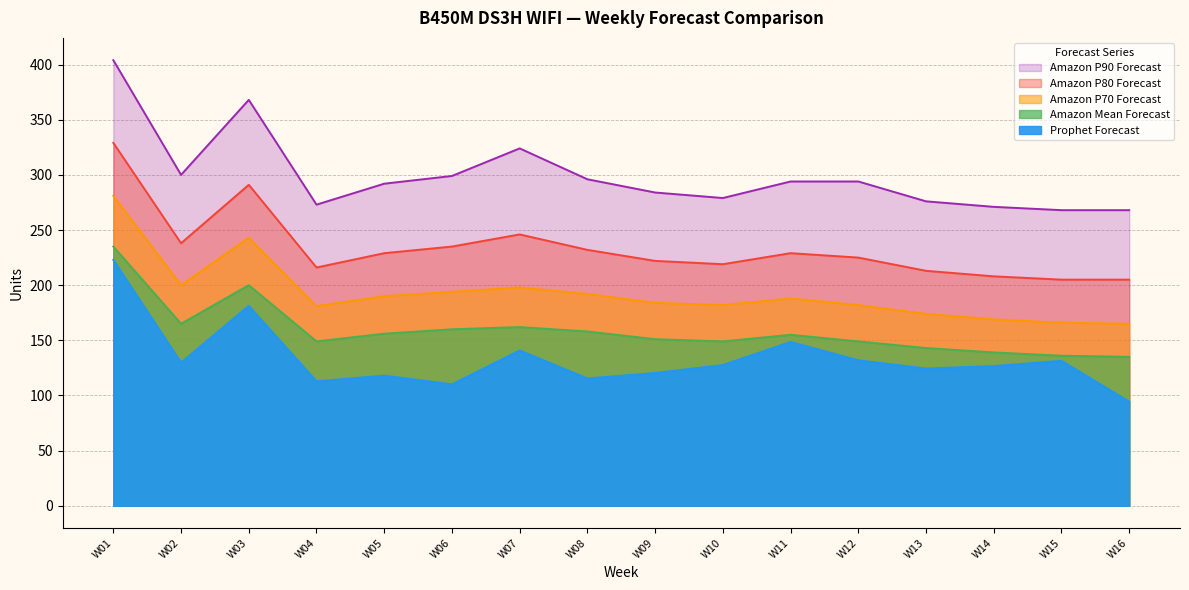

Reading right to left, extract all data points from this chart.

Prophet Forecast: 94.4	131.4	126.7	124.4	131.9	148.5	127.6	120.4	115.4	140.8	110.1	118.0	112.8	181.2	129.8	222.9
Amazon Mean Forecast: 135.0	136.0	139.0	143.0	149.0	155.0	149.0	151.0	158.0	162.0	160.0	156.0	149.0	200.0	165.0	235.0
Amazon P70 Forecast: 165.0	166.0	169.0	174.0	182.0	188.0	182.0	184.0	192.0	198.0	194.0	190.0	181.0	243.0	200.0	281.0
Amazon P80 Forecast: 205.0	205.0	208.0	213.0	225.0	229.0	219.0	222.0	232.0	246.0	235.0	229.0	216.0	291.0	238.0	329.0
Amazon P90 Forecast: 268.0	268.0	271.0	276.0	294.0	294.0	279.0	284.0	296.0	324.0	299.0	292.0	273.0	368.0	300.0	404.0